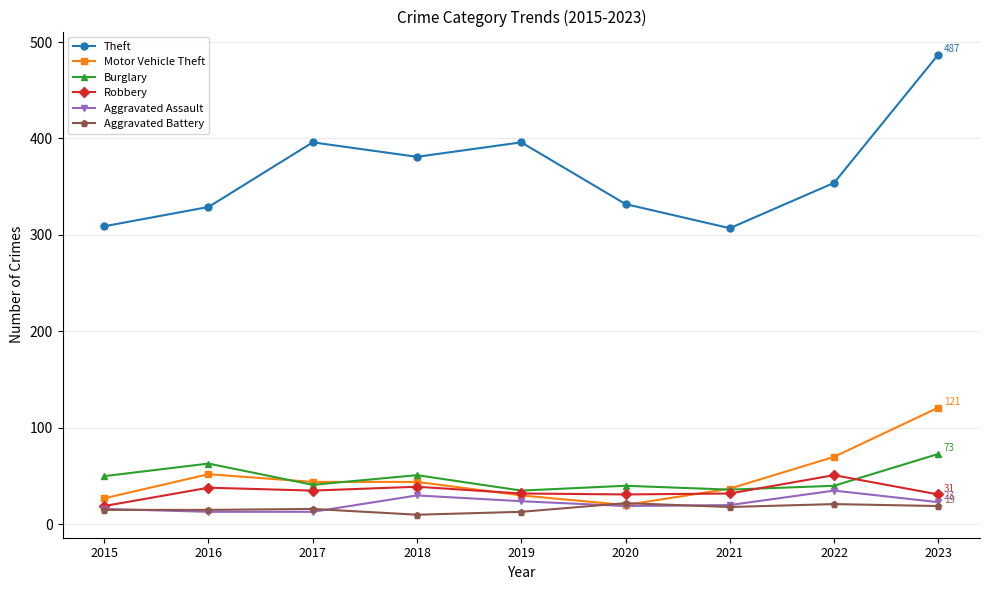

At which label does Motor Vehicle Theft reach its peak?

2023